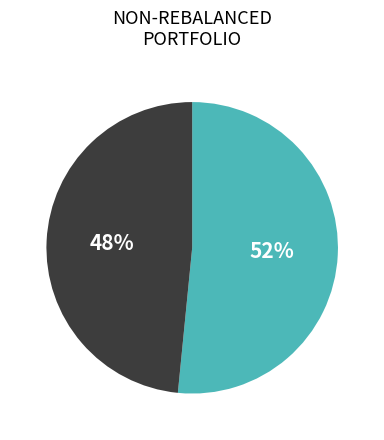

Is there any slice that represents more than half of the pie?

Yes